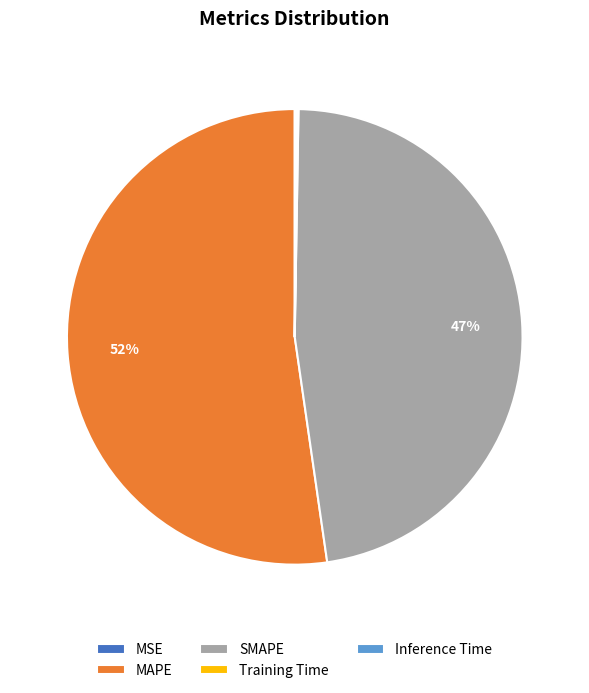

Which slice is the largest?

MAPE